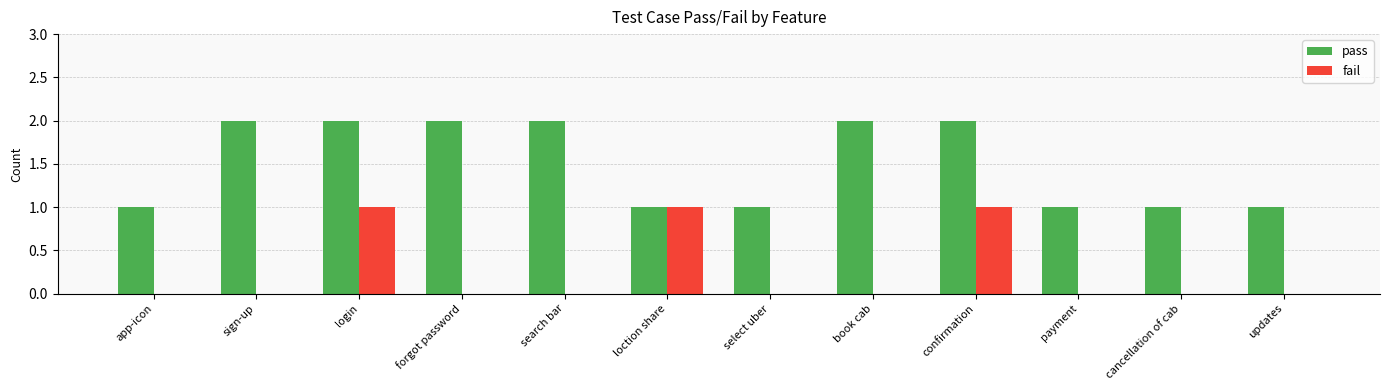

What is the sum of all pass values?

18